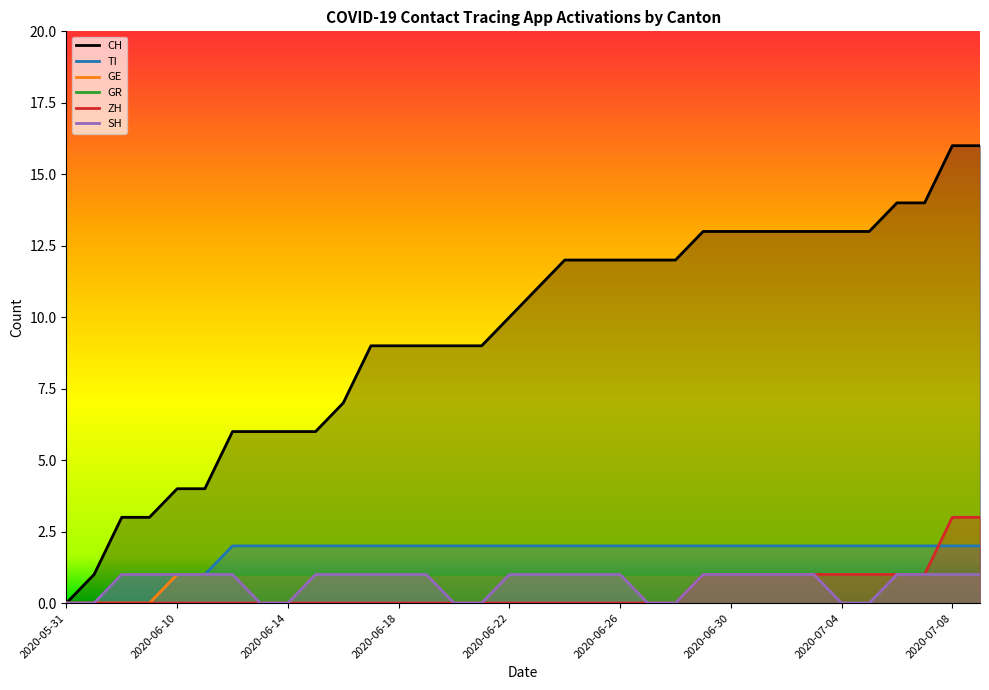

What is the maximum value shown in the chart?

16